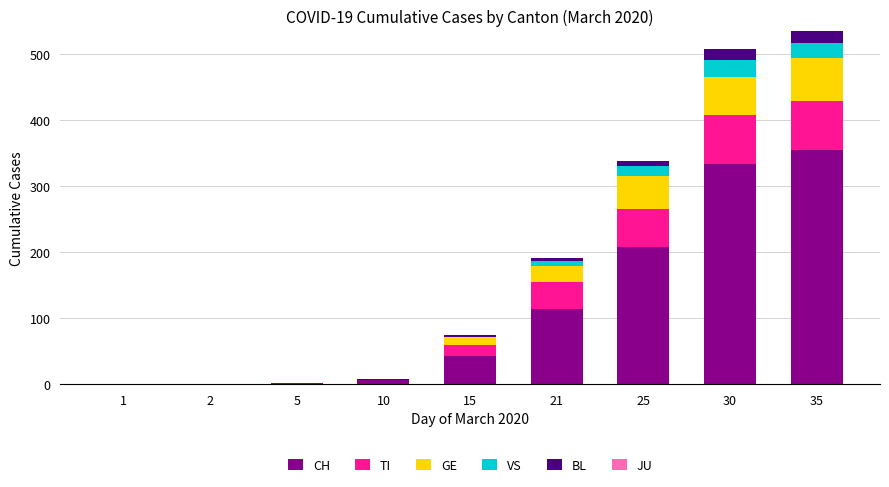

Are the bars horizontal?

No